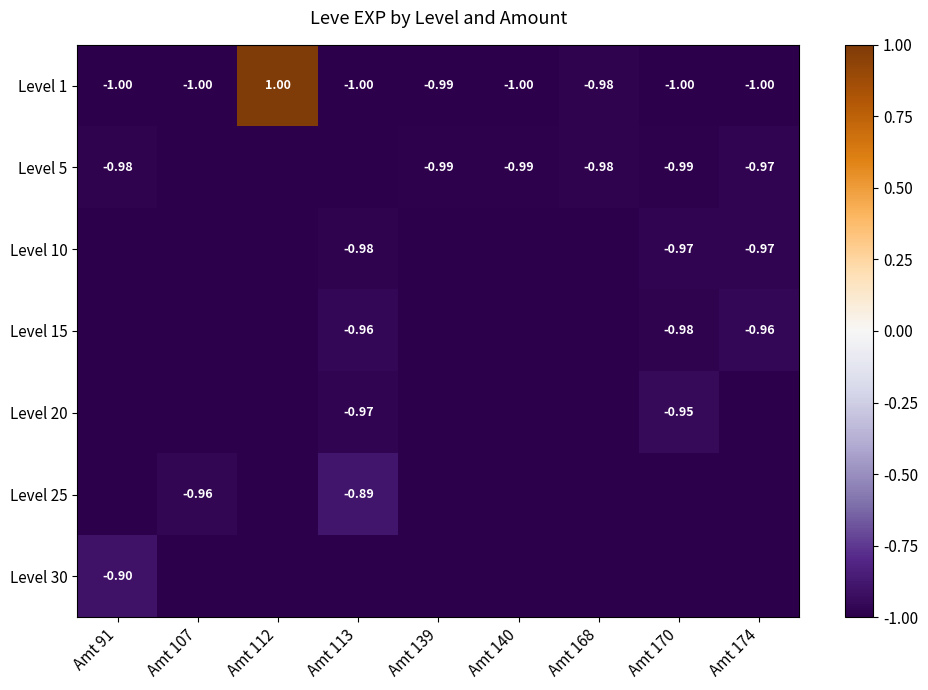

What is the sum of all Level 10 values?

-8.9